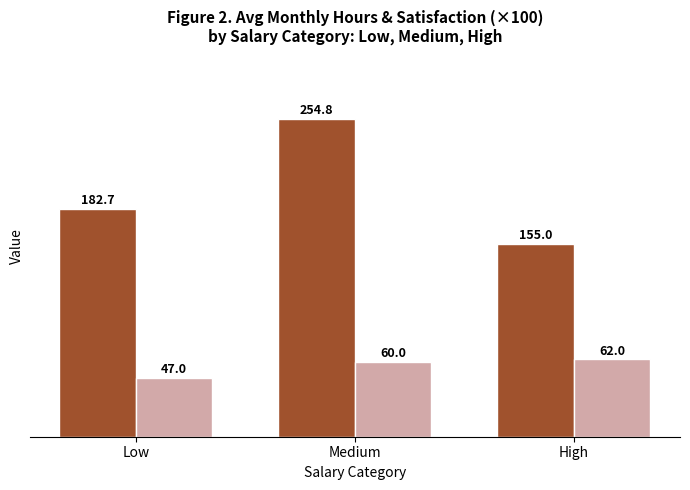

True or false: January 2014 has a value of 182.7 at Low.

True